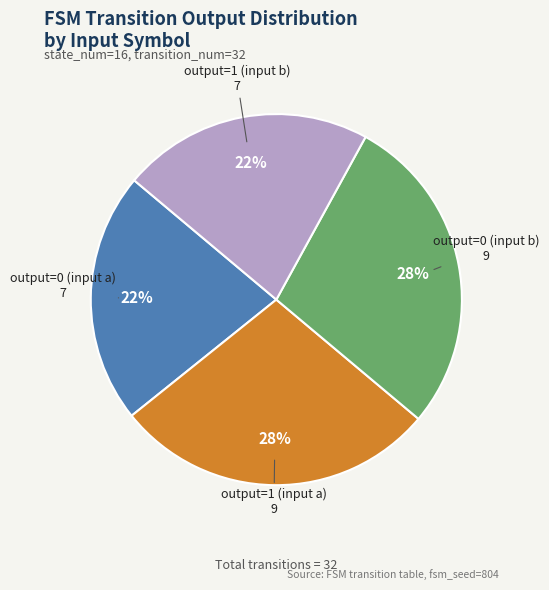

To the nearest percent, what is the difference between the largest and smallest slice percentages?

6%